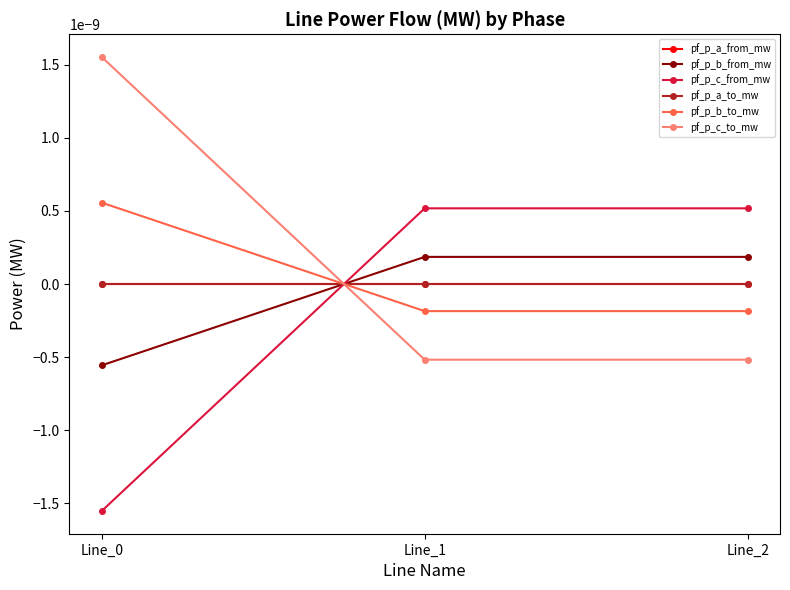

The value of pf_p_a_to_mw at Line_2 is -0.0. True or false?

False